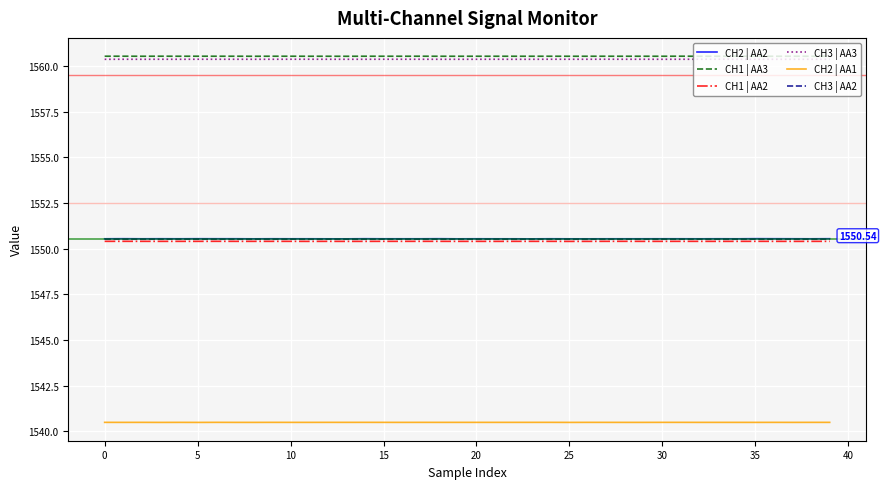

Which series has the widest spread of values?

CH2 | AA2